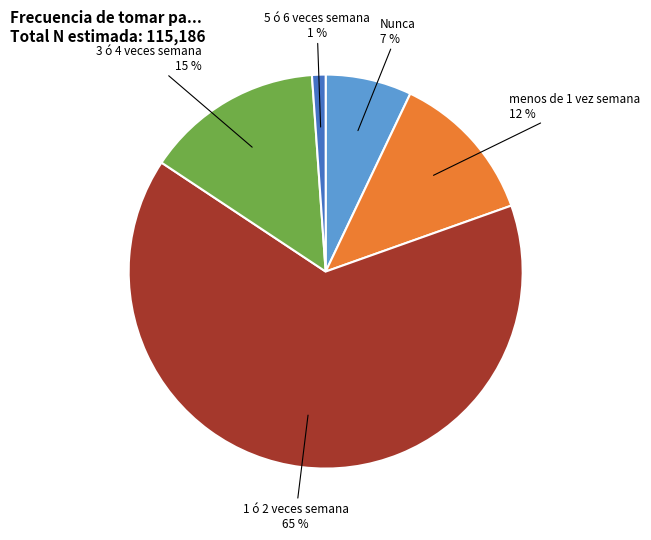

To the nearest percent, what is the average slice percentage?

20%